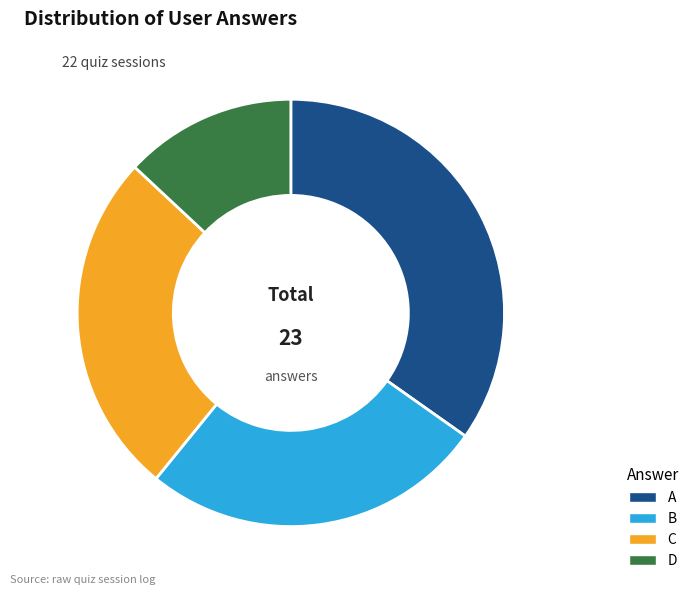

Is there any slice that represents more than half of the pie?

No